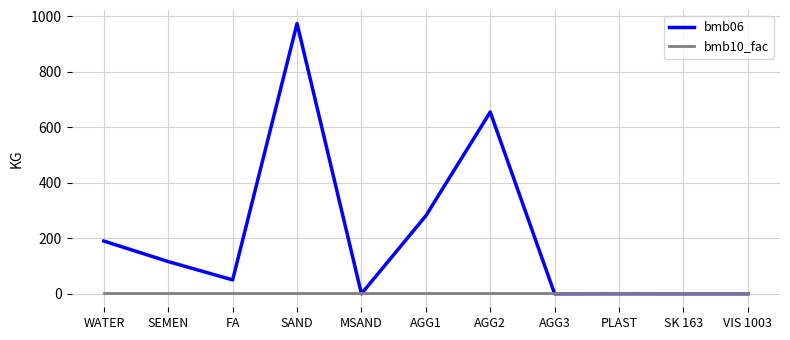

How many intersections are there between bmb10_fac and bmb06?

3